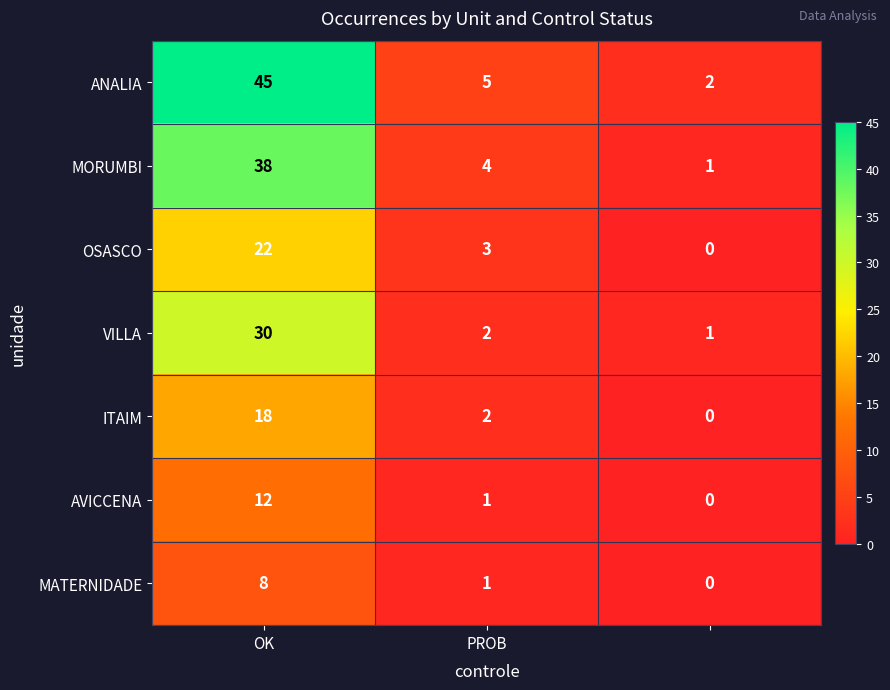

Which series has the largest total across all categories?

ANALIA